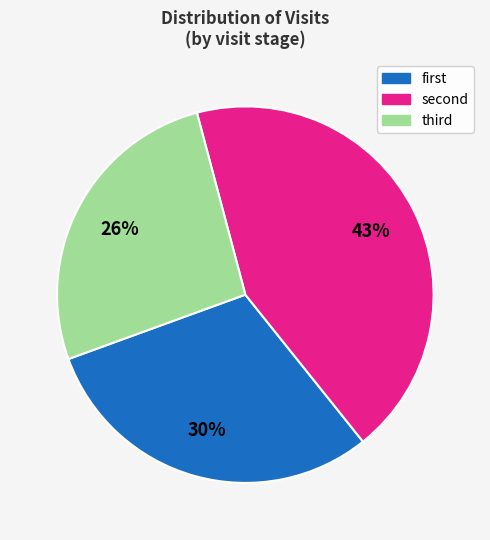

How many segments does this pie chart have?

3